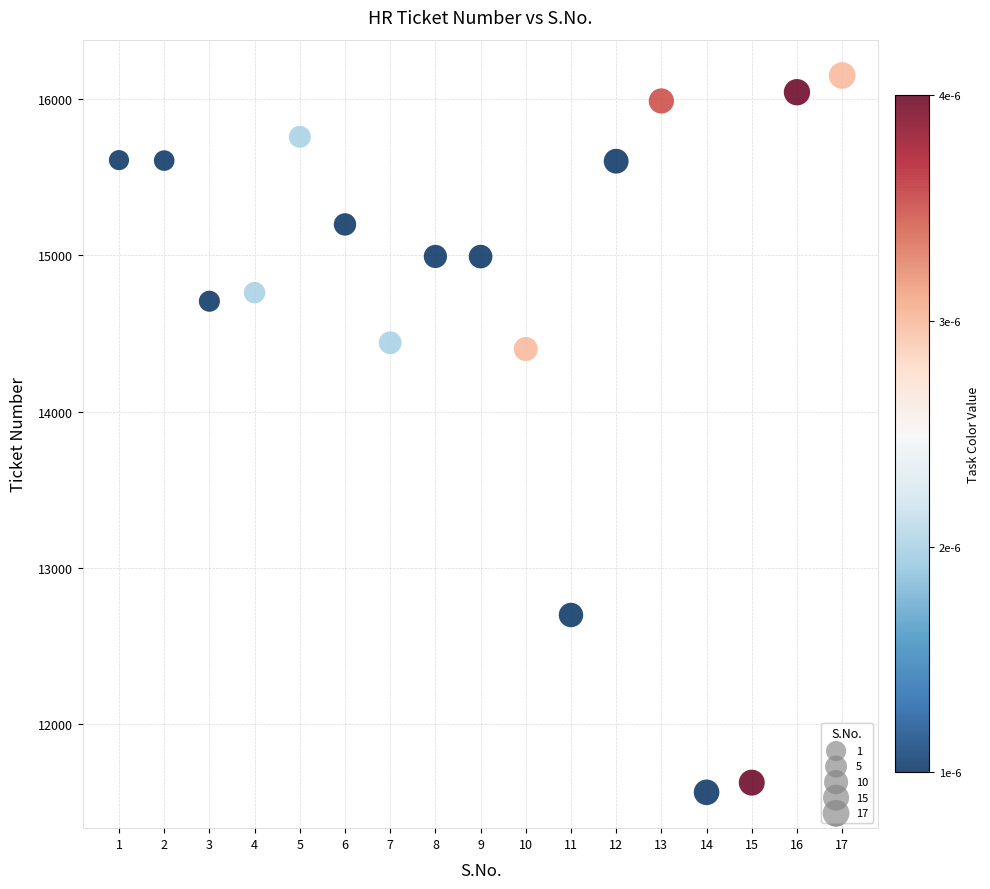

What is the range of Y values (max minus min)?

4592